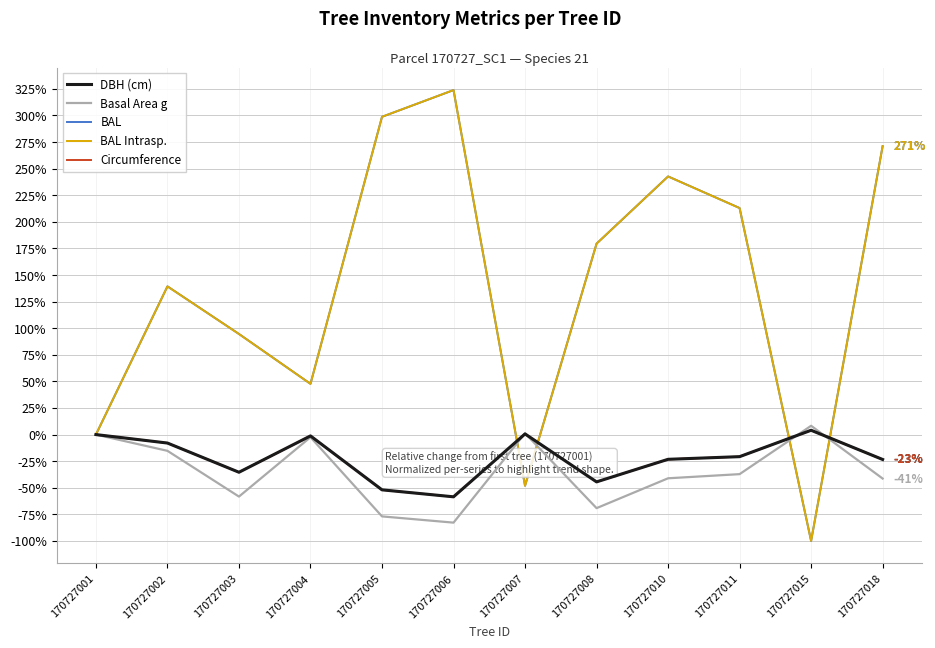

How many interior local valleys does the BAL series have?

3